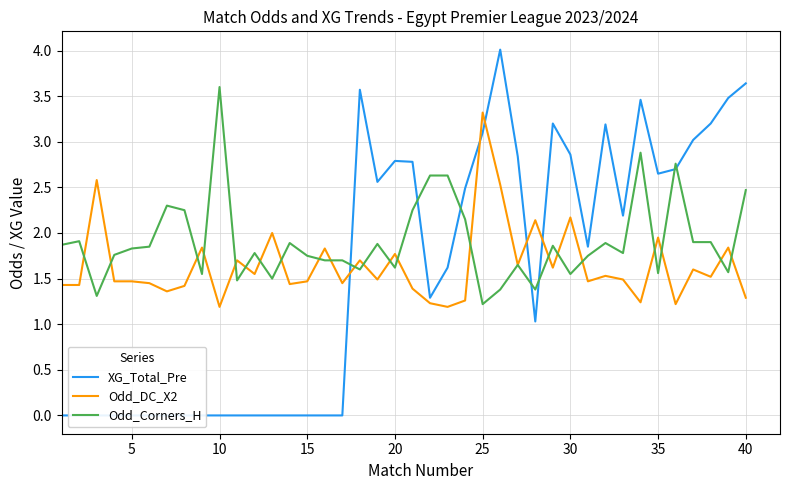

What is the lowest value of the Odd_DC_X2 series?

1.2